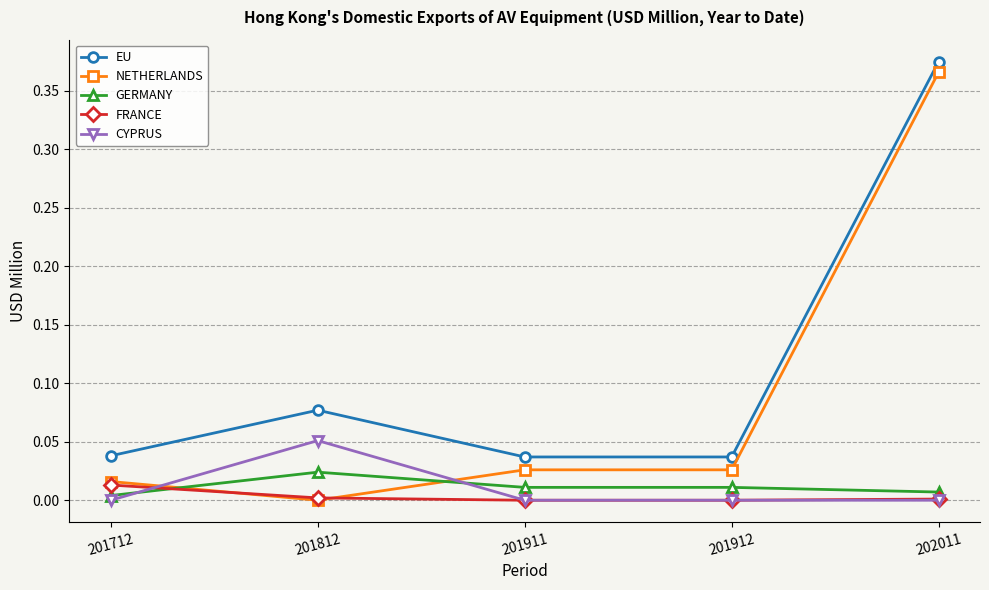

True or false: EU and FRANCE cross at least once.

False